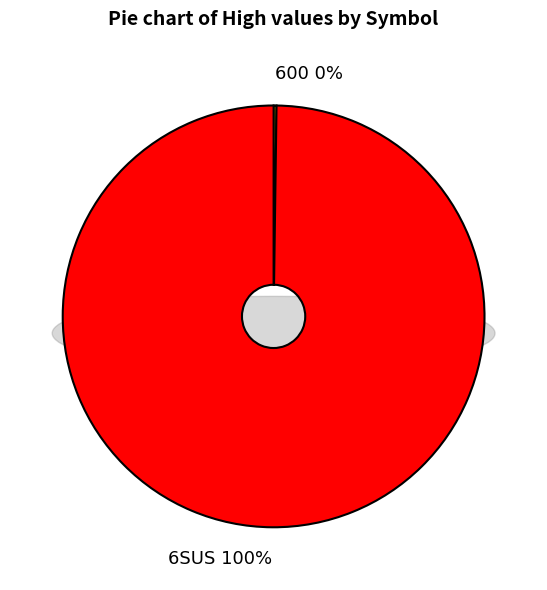

To the nearest percent, what is the difference between the 6SUS and 600 slice percentages?

100%